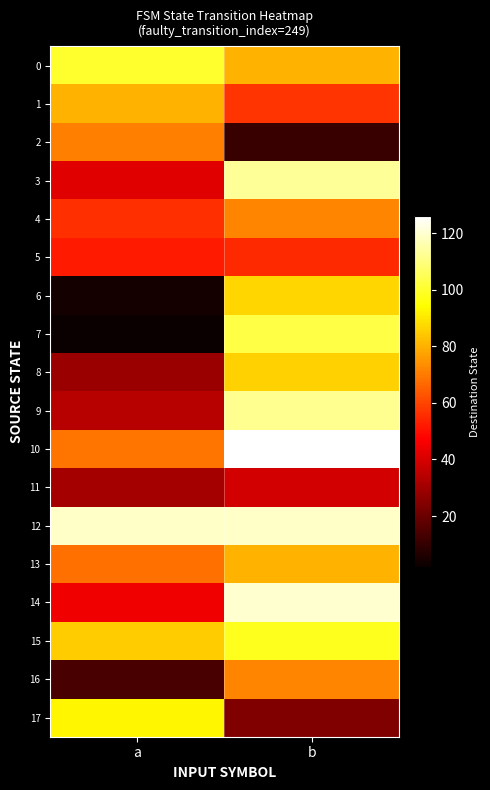

What is the total value across all series at b?

1454